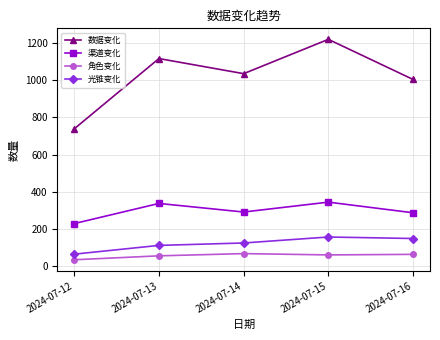

How many values in the 渠道变化 series are below 292?

2